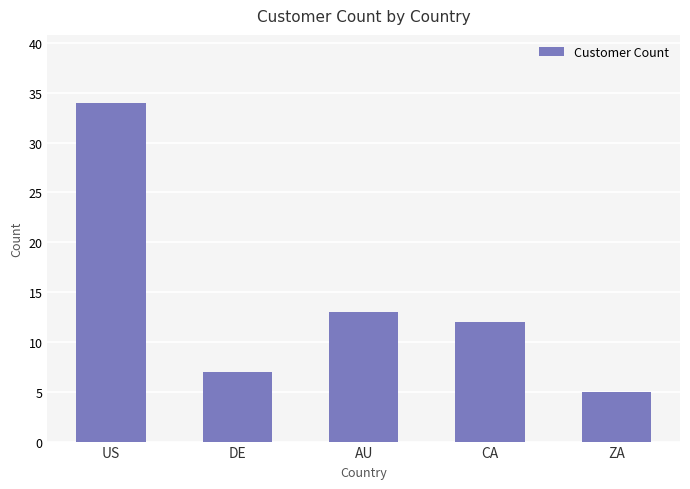

List the labels in order of value, largest first.

US, AU, CA, DE, ZA